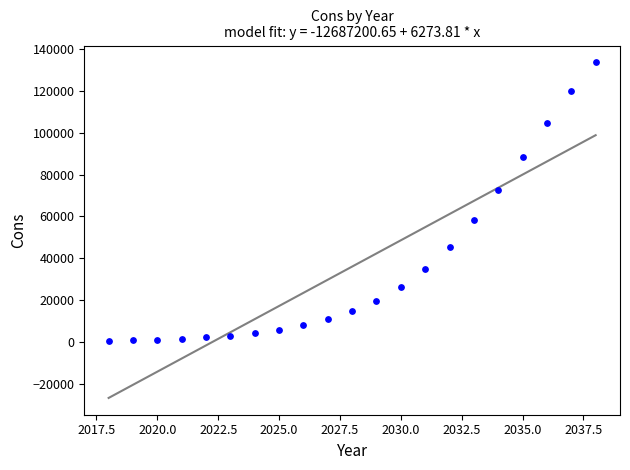

What Y value in the scatter plot is closest to 67158?

72626.4